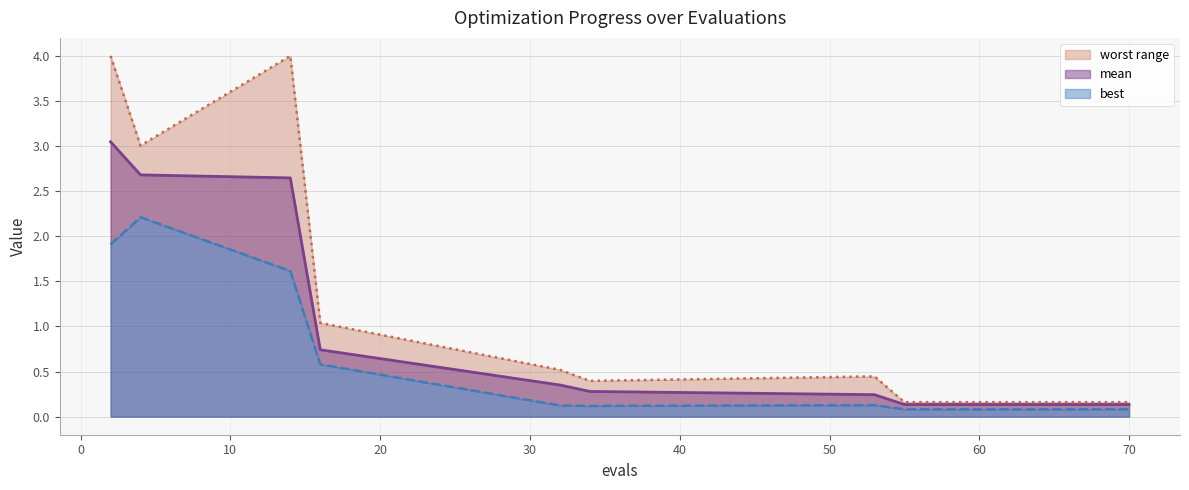

True or false: worst and mean cross at least once.

False